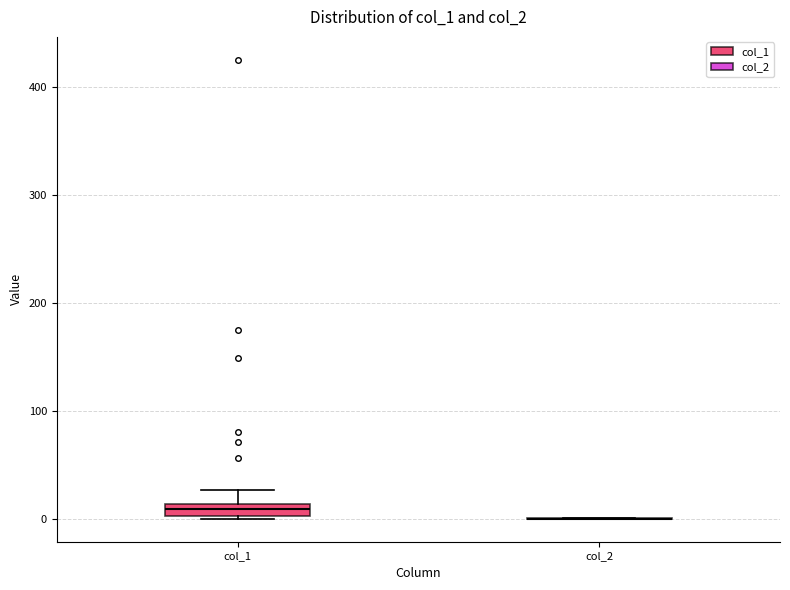

Comparing the boxes themselves (not the whiskers), which one is the tallest?

col_1